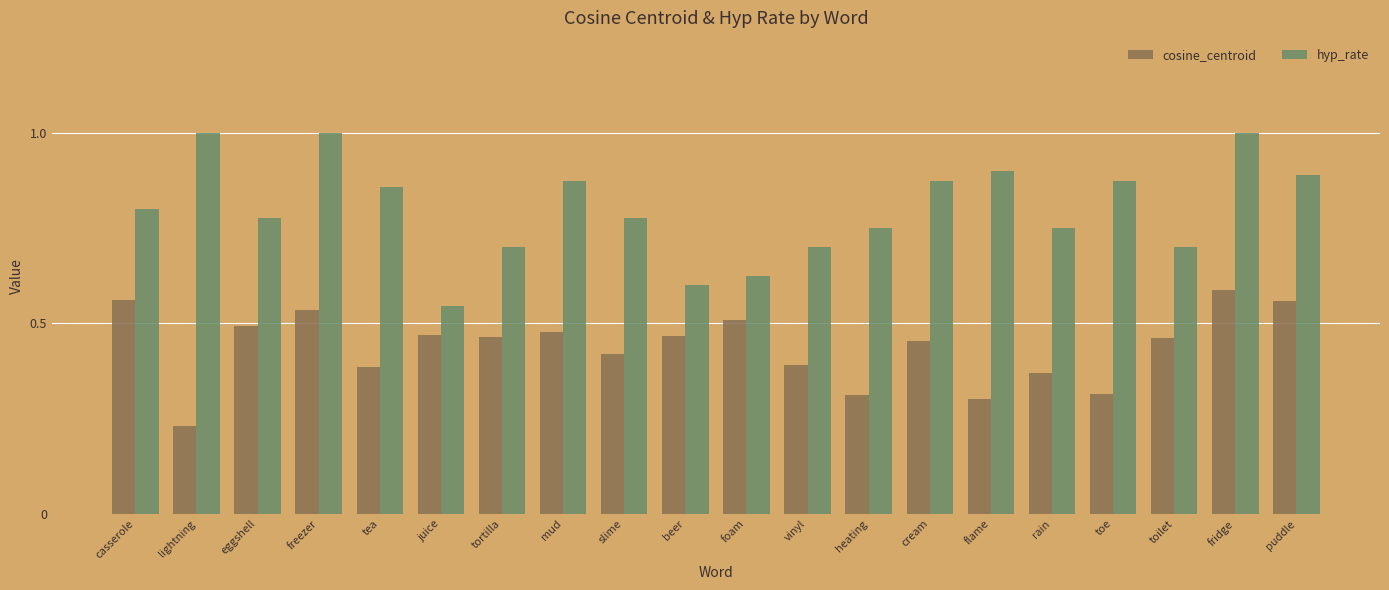

True or false: hyp_rate has a value of 0.9 at mud.

True